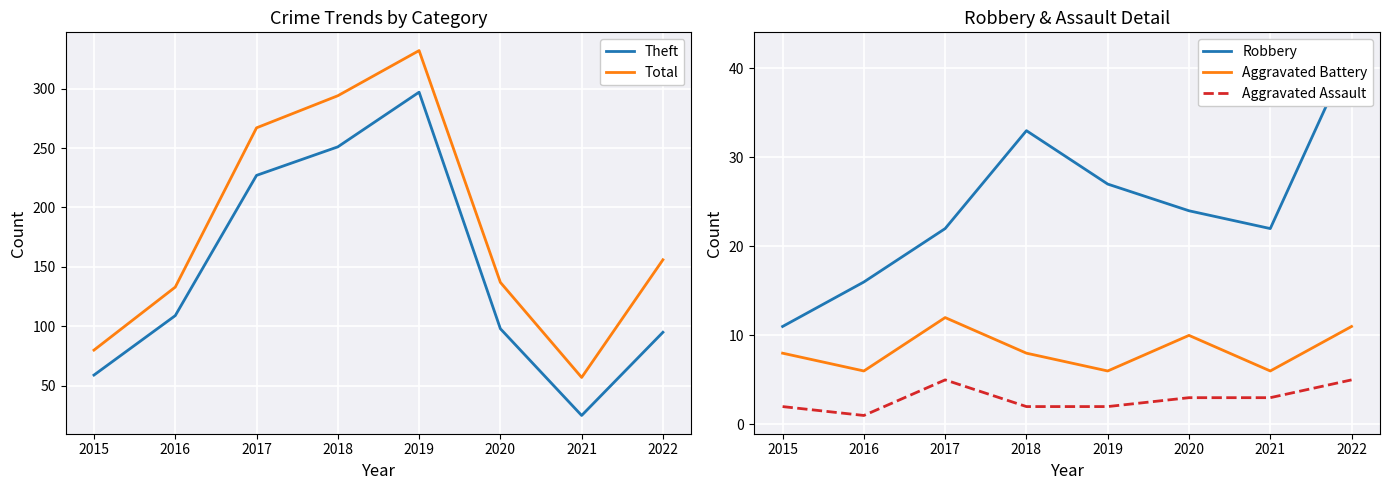

What is the value of the Theft point at the 5th from the left?

297